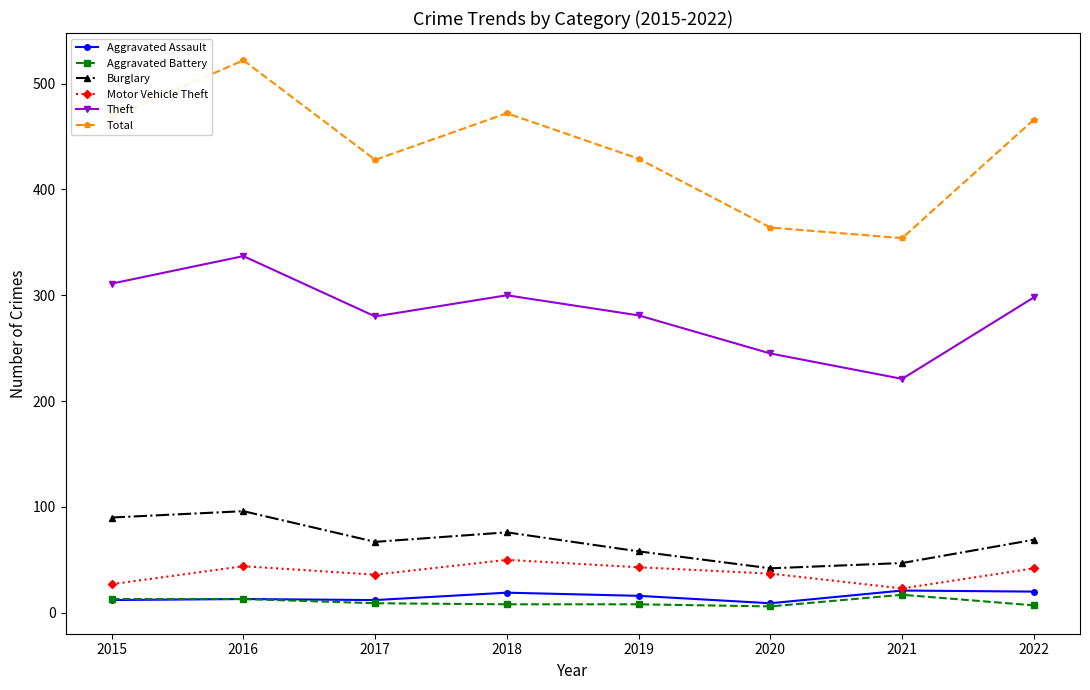

True or false: Theft and Aggravated Assault cross at least once.

False